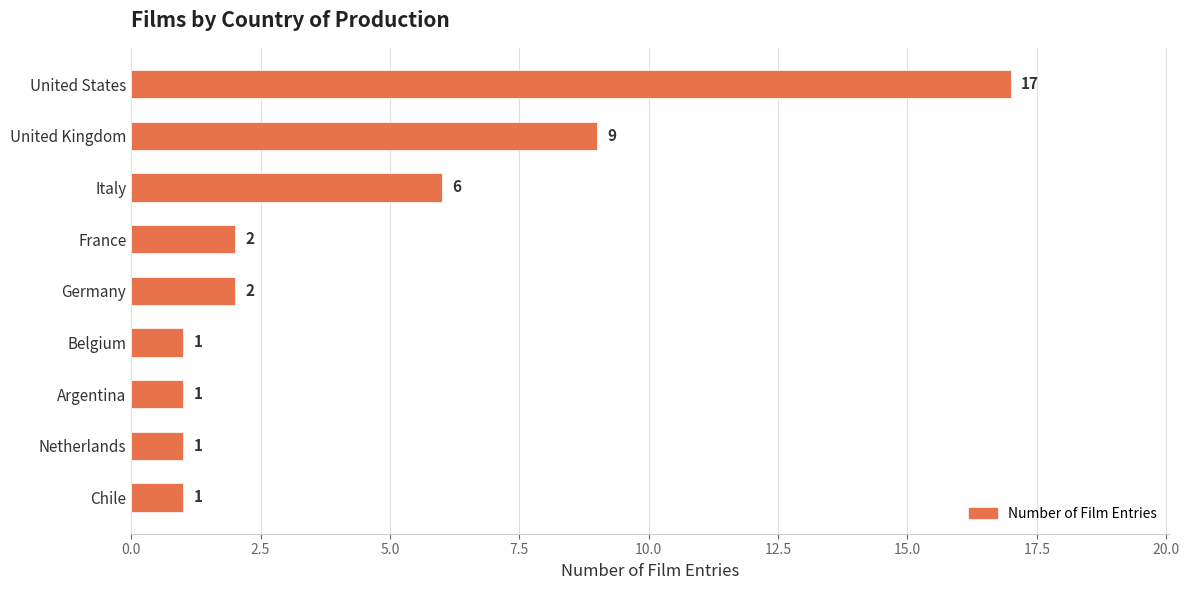

How many bars are there in total?

9